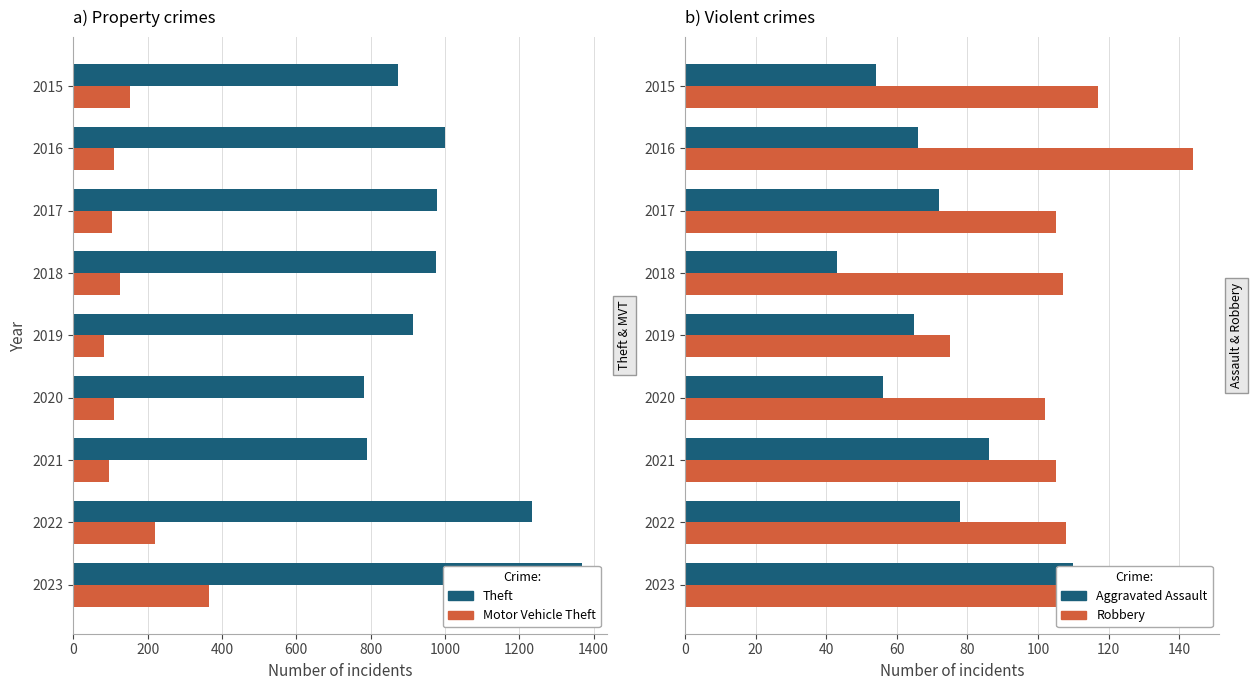

How many groups of bars are there?

9